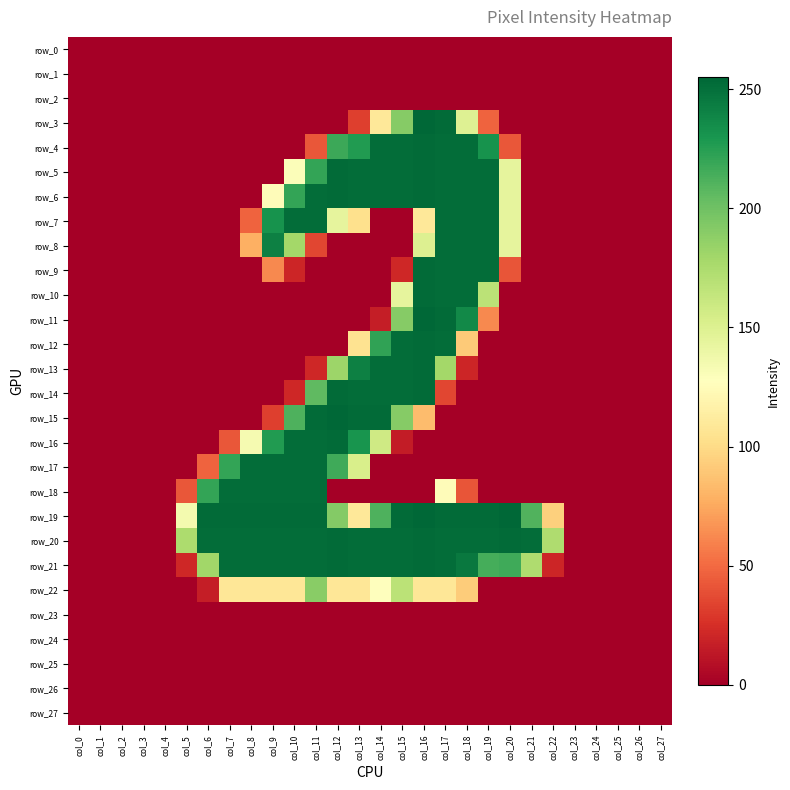

Rank the categories by row_11 value from lowest to highest.

col_0, col_1, col_2, col_3, col_4, col_5, col_6, col_7, col_8, col_9, col_10, col_11, col_12, col_13, col_20, col_21, col_22, col_23, col_24, col_25, col_26, col_27, col_14, col_19, col_15, col_18, col_17, col_16